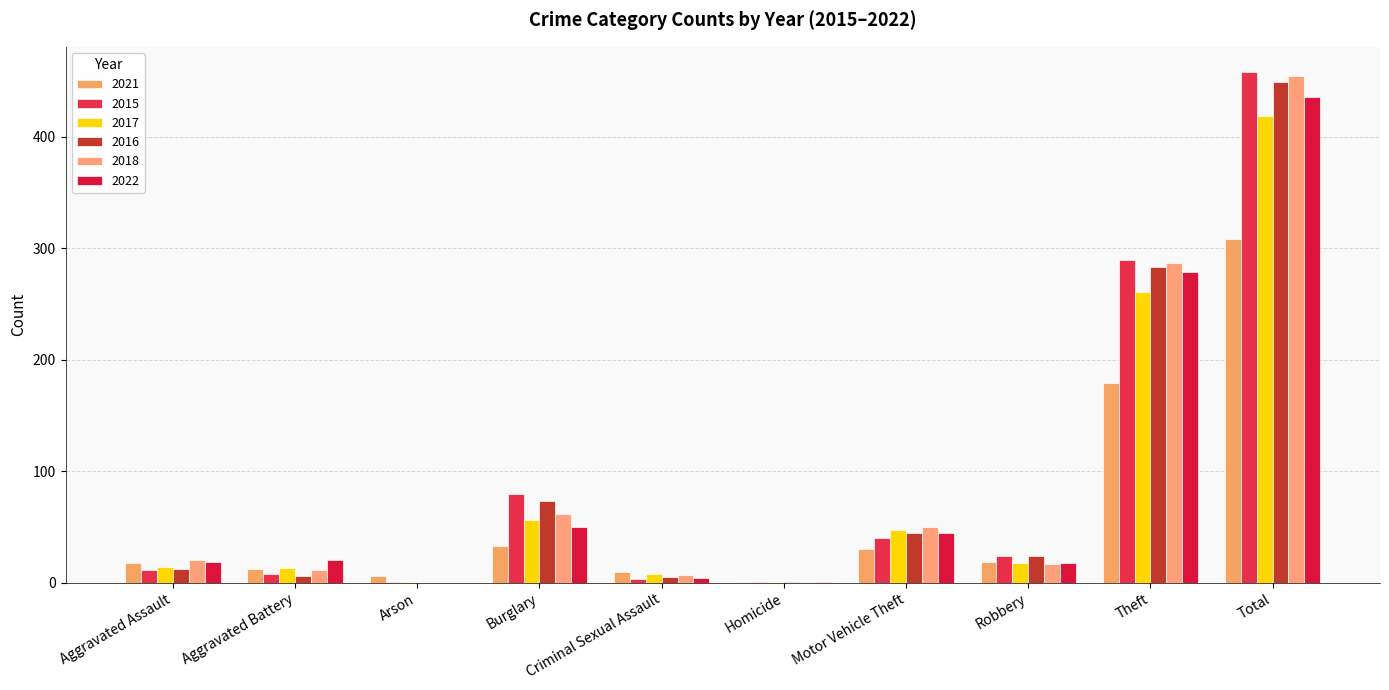

Are the bars grouped side by side (vs. stacked)?

Yes